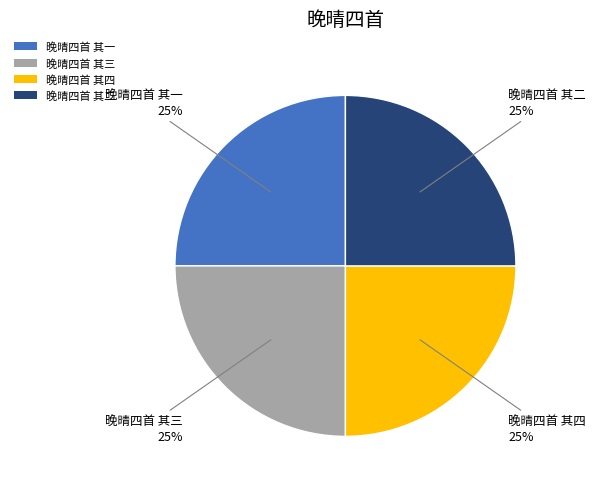

Does any single category account for the majority?

No